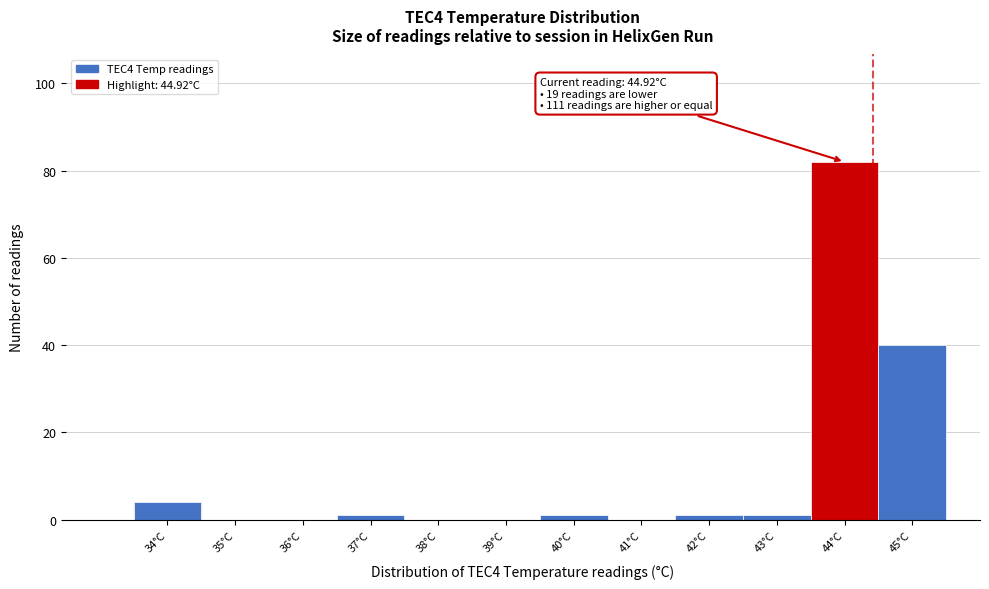

Which category has the highest value across all series?

44°C